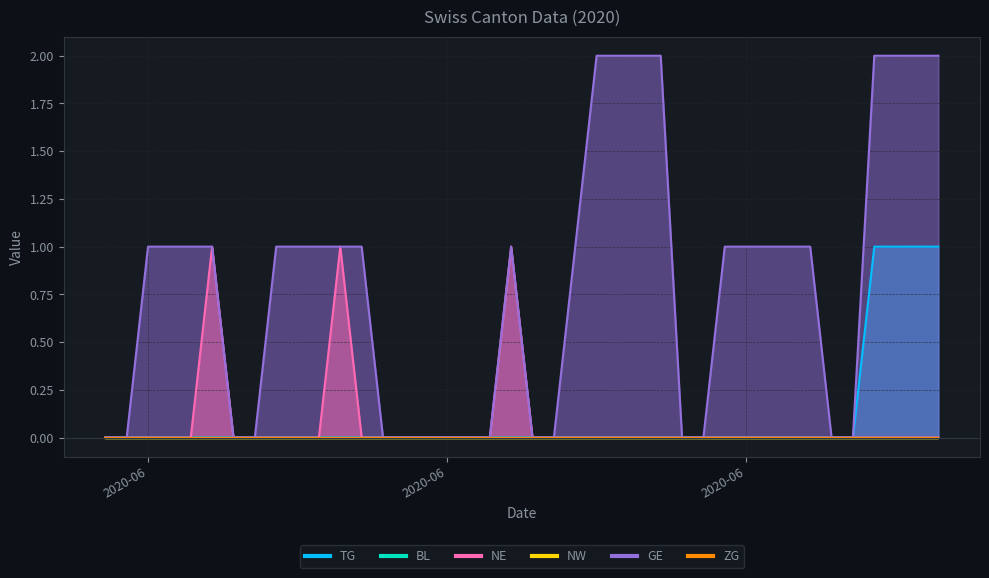

True or false: GE and NE cross at least once.

False